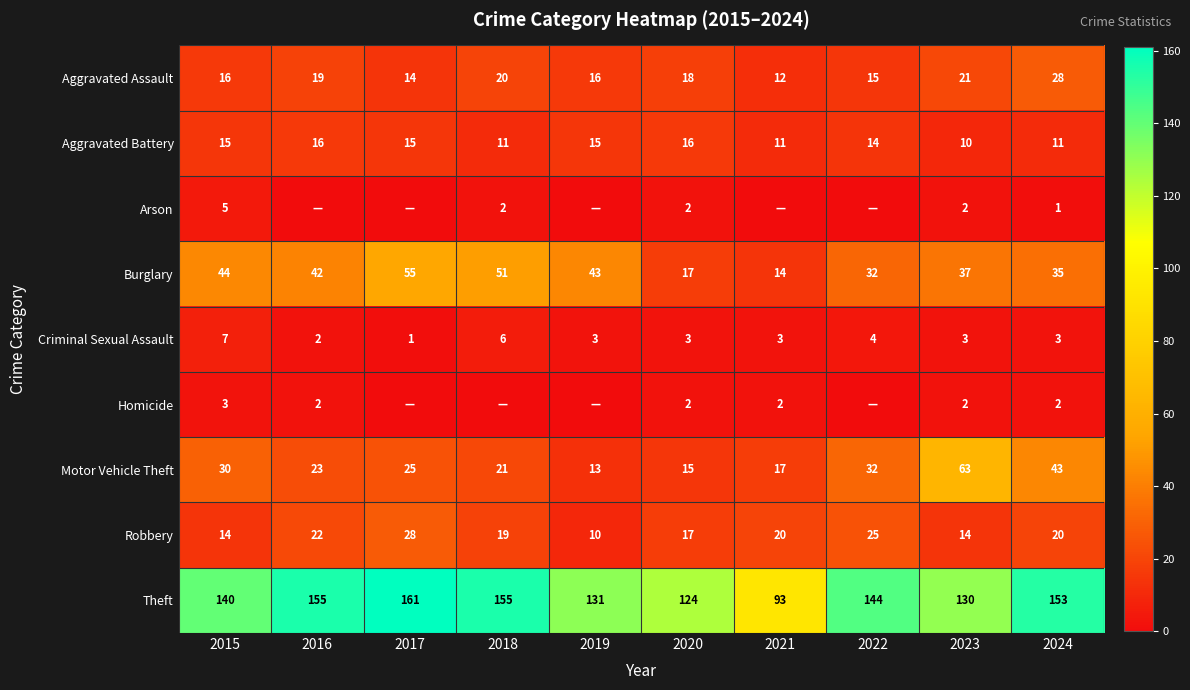

At which label does Theft reach its minimum?

2021